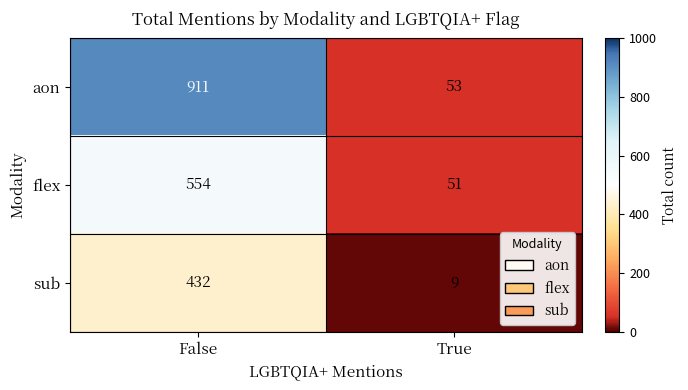

Which series has the largest total across all categories?

aon